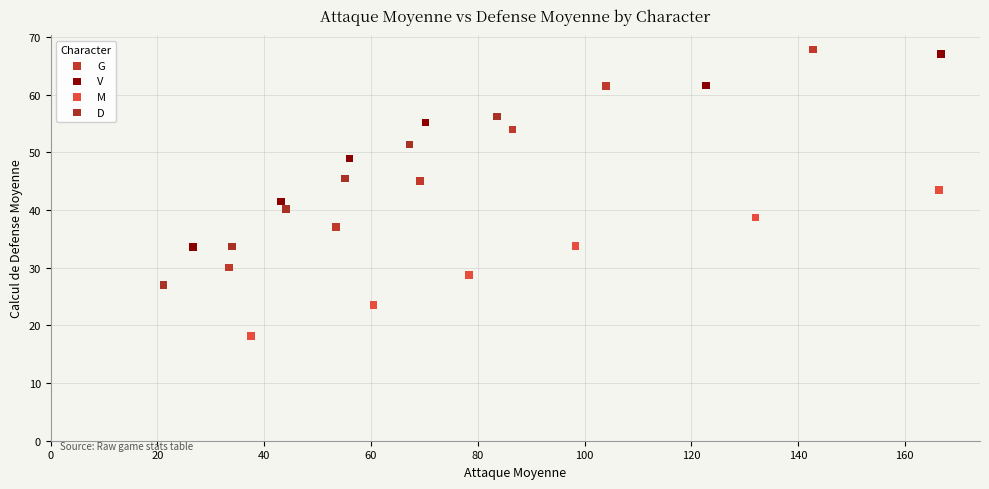

Which series contains the highest Y value?

G